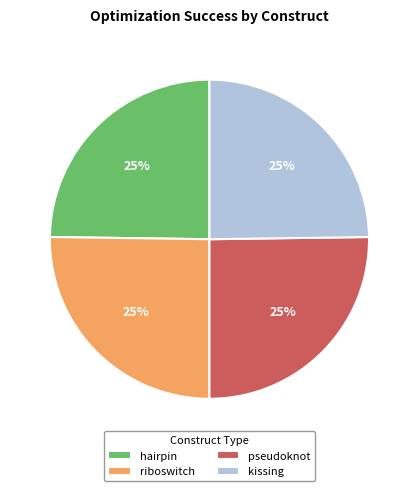

To the nearest percent, what portion does riboswitch represent?

25%